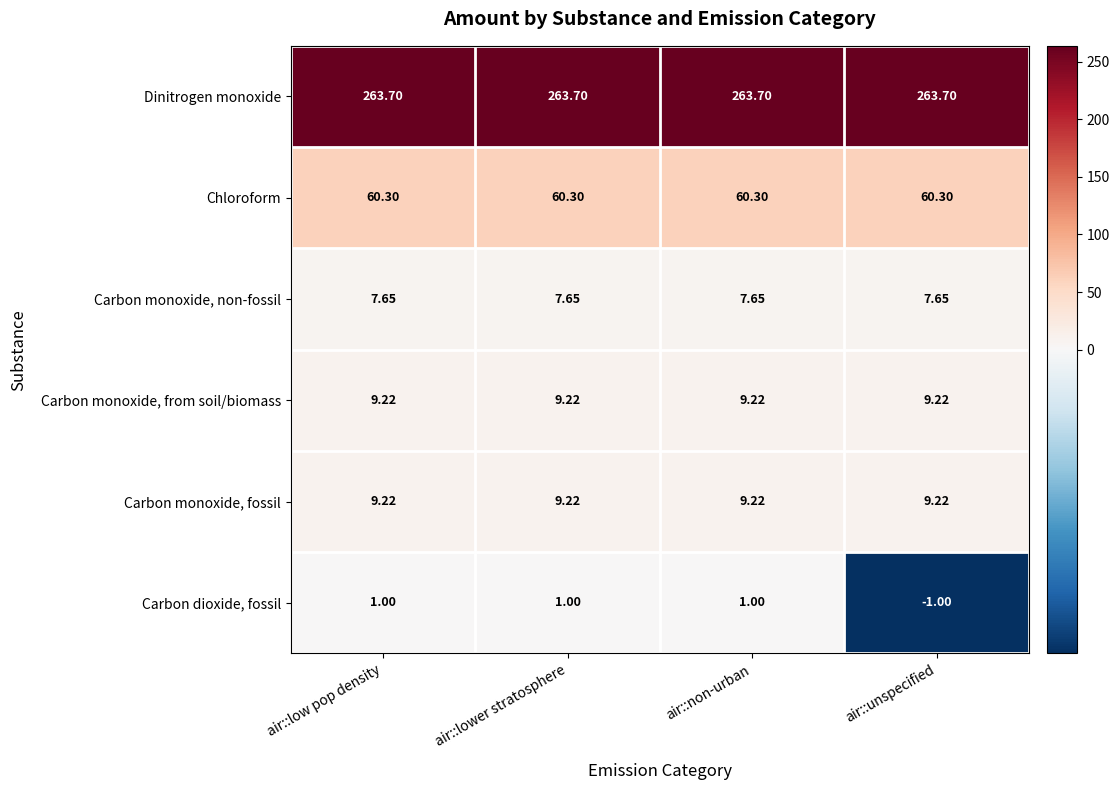

At how many categories does at least one series exceed 197?

4